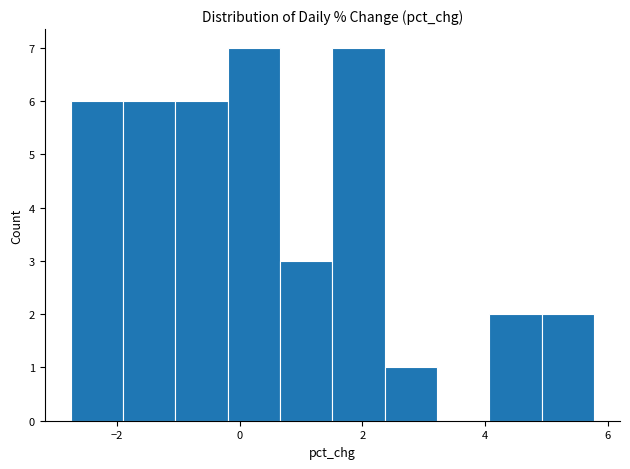

Reading left to right, list every bar in this chart as the range it spans on the x-axis followed by its height. Neither the bar edges nor the heights are printed on the chart, so give them approximately, as read against the axes.

-2.8 to -2.0: 6
-2.0 to -1.0: 6
-1.0 to -0.2: 6
-0.2 to 0.6: 7
0.6 to 1.6: 3
1.6 to 2.4: 7
2.4 to 3.2: 1
3.2 to 4.0: 0
4.0 to 5.0: 2
5.0 to 5.8: 2